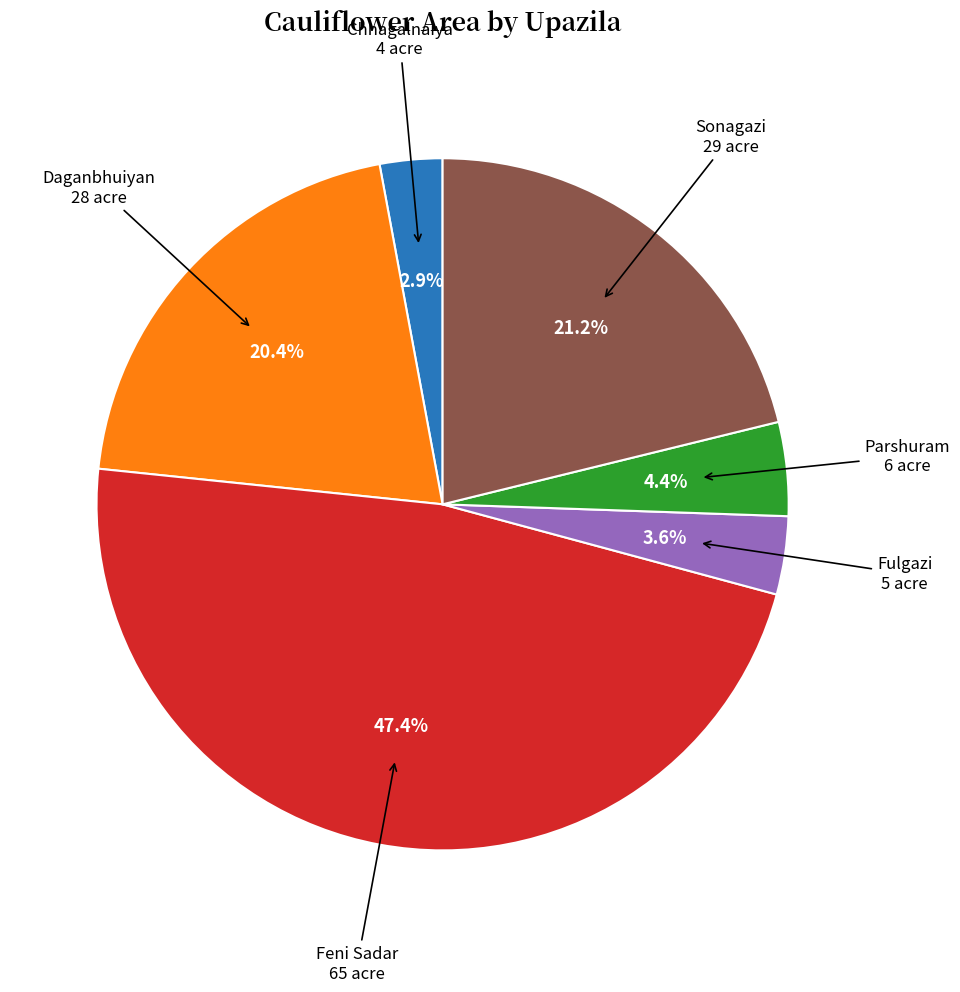

Is there a majority slice in this chart?

No